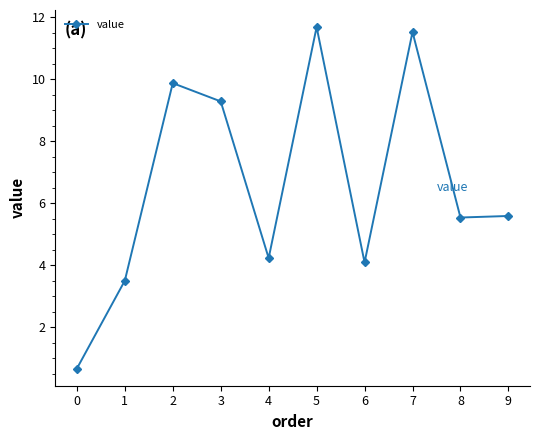

How many interior local peaks (higher than both neighbors) does the data have?

3